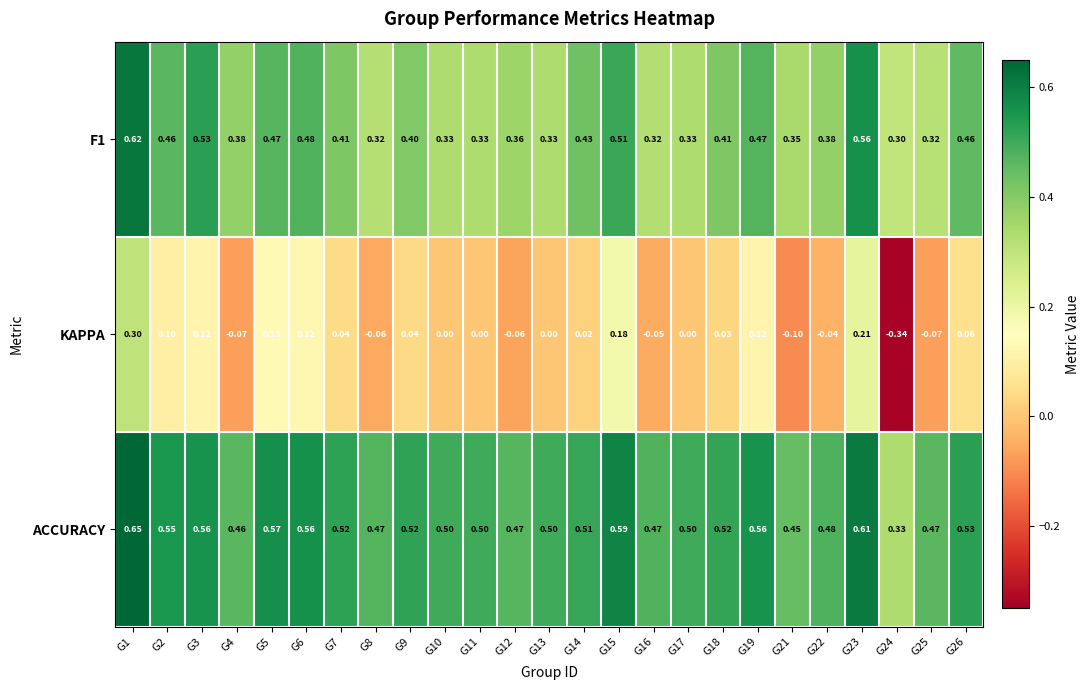

Between G6 and G21, which series saw the biggest shift?

KAPPA